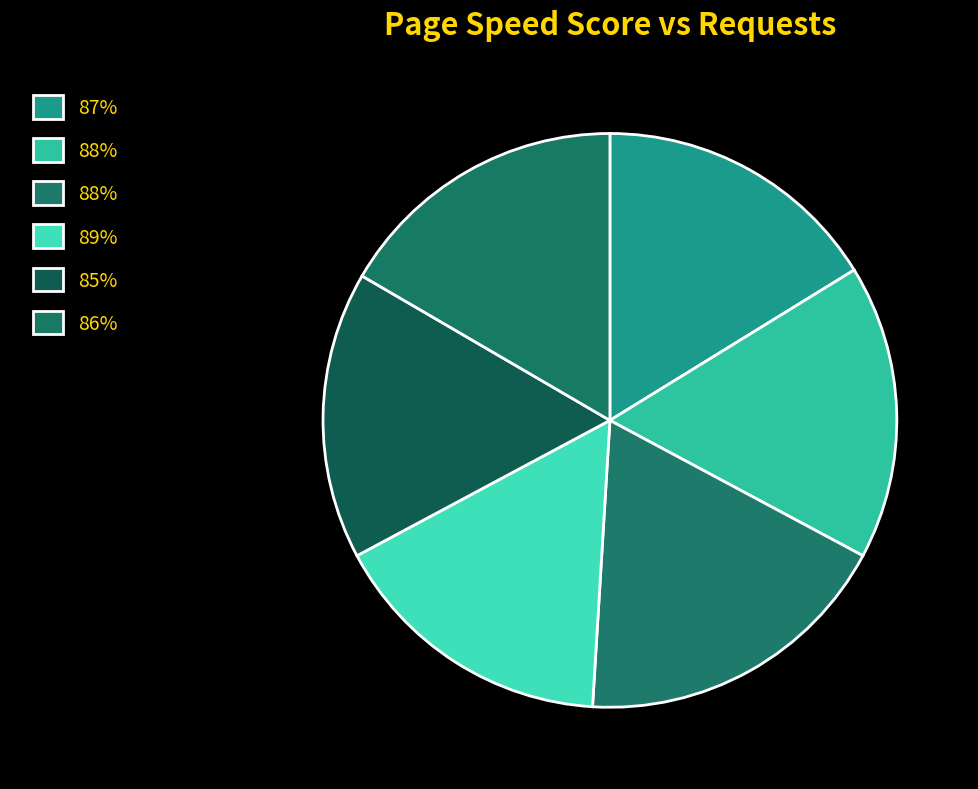

What is the largest slice in the pie chart?

88%